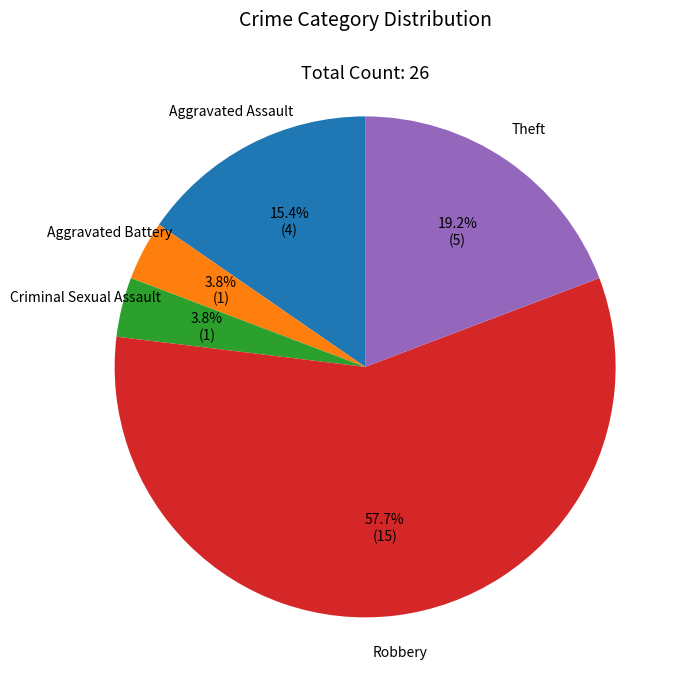

Count the number of slices in the pie.

5